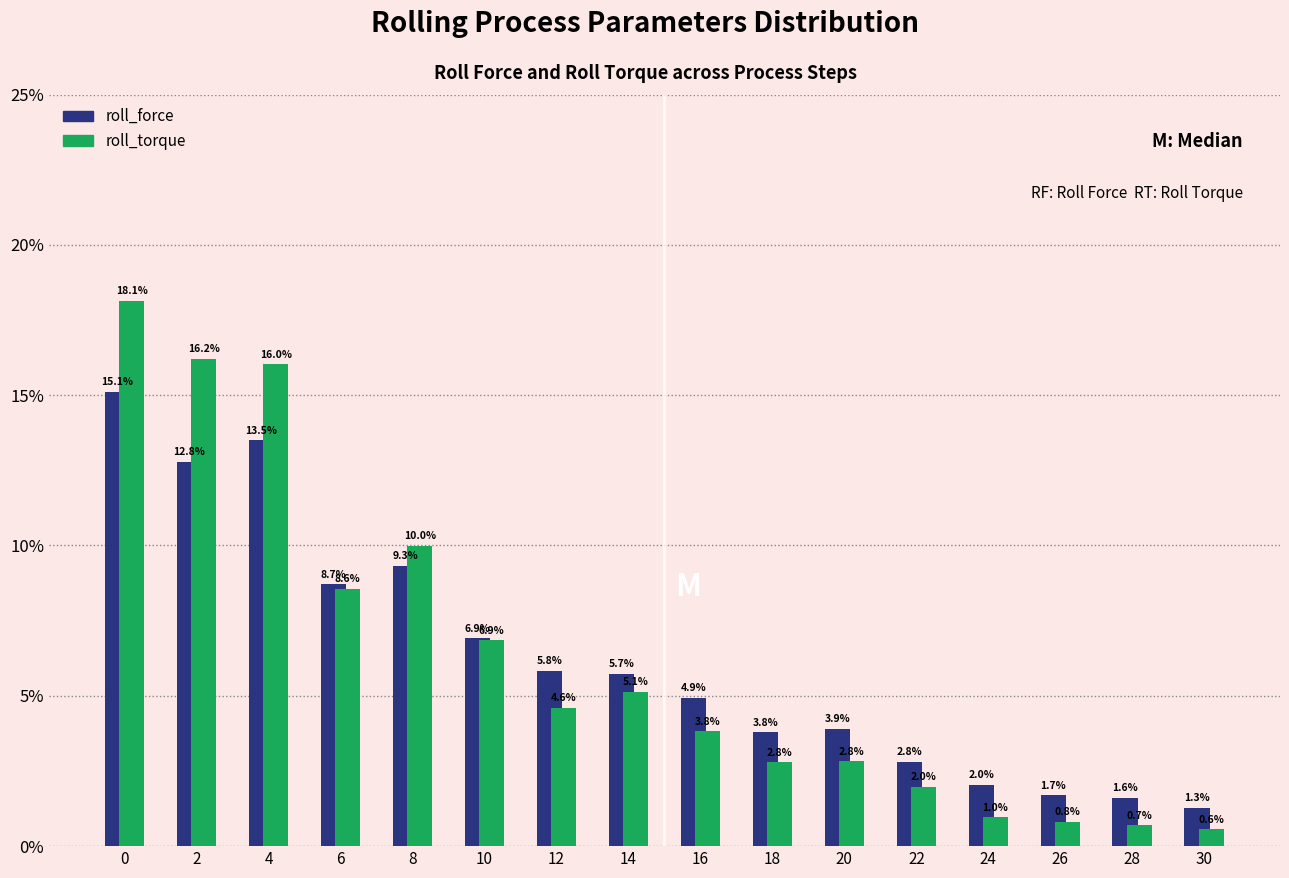

Reading left to right, what are all the values shown in this chart?

roll_force: 0=15.1	2=12.8	4=13.5	6=8.7	8=9.3	10=6.9	12=5.8	14=5.7	16=4.9	18=3.8	20=3.9	22=2.8	24=2.0	26=1.7	28=1.6	30=1.3
roll_torque: 0=18.1	2=16.2	4=16.0	6=8.6	8=10.0	10=6.9	12=4.6	14=5.1	16=3.8	18=2.8	20=2.8	22=2.0	24=1.0	26=0.8	28=0.7	30=0.6